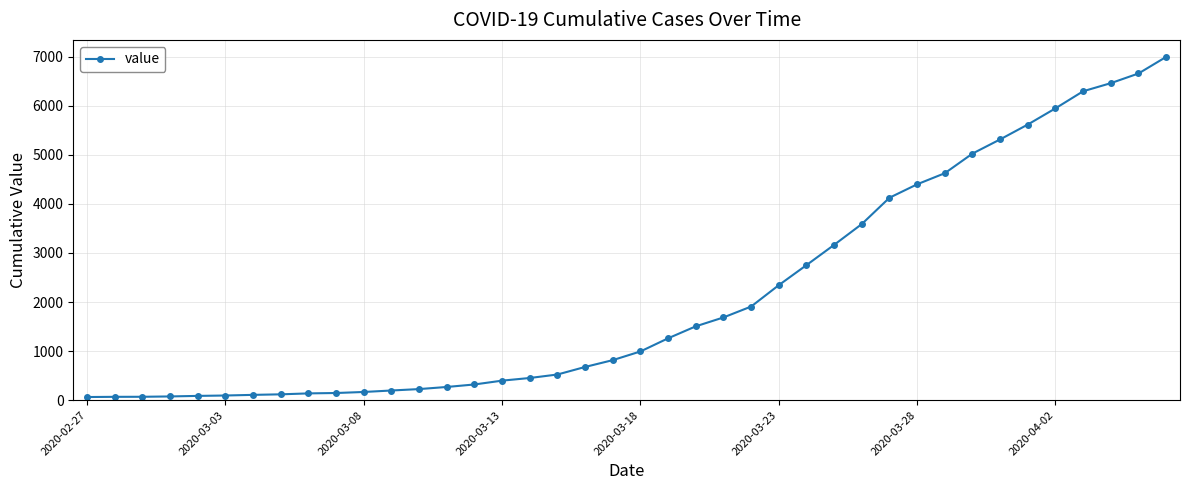

What is the greatest value displayed?

6995